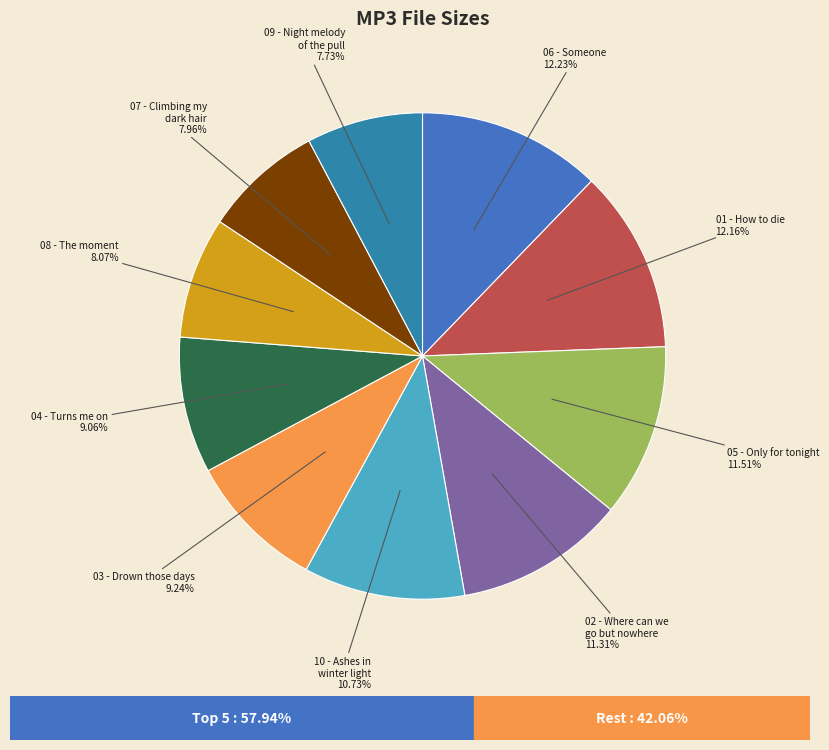

Combined, do 08 - The moment and 05 - Only for tonight account for over 50%?

No